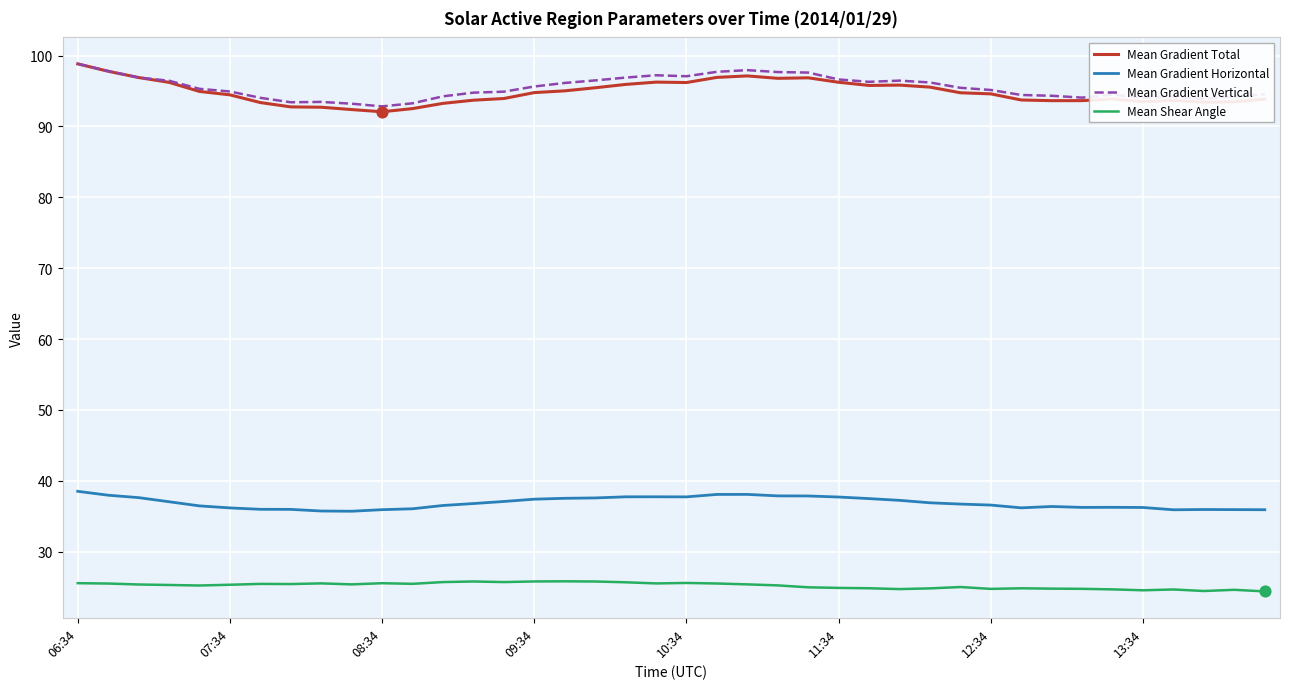

True or false: Mean Shear Angle and Mean Gradient Vertical intersect in this chart.

False